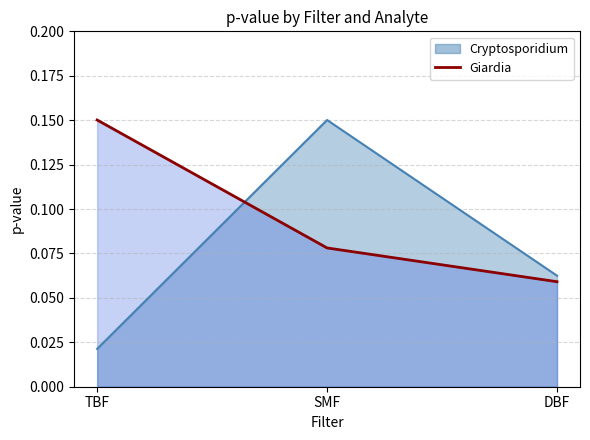

Rank the series at SMF from highest to lowest value.

Cryptosporidium, Giardia